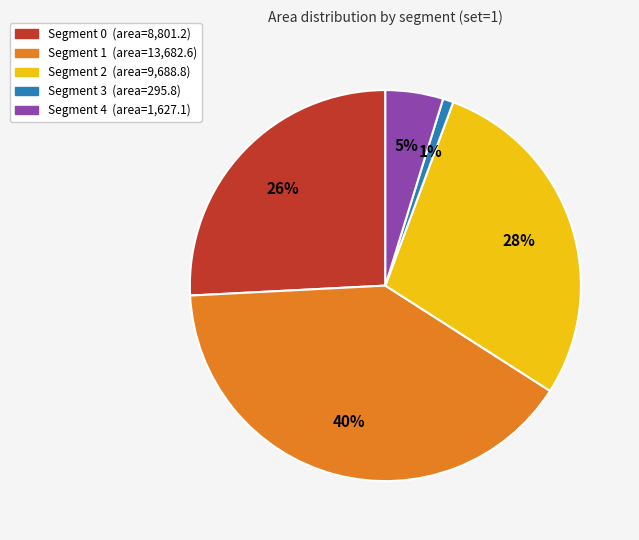

To the nearest percent, what is the average slice percentage?

20%